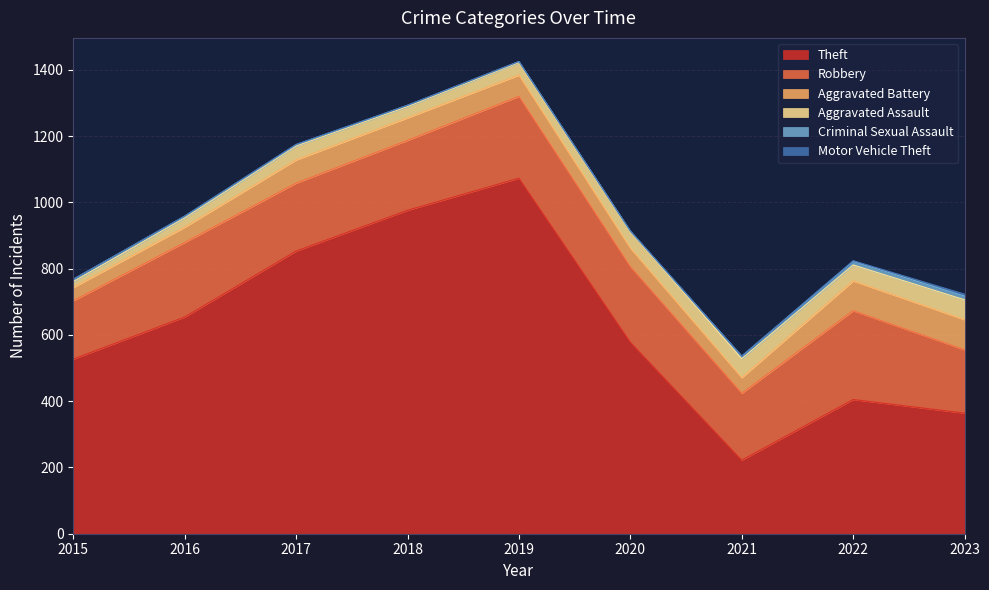

Reading right to left, extract all data points from this chart.

Theft: 2023=364	2022=405	2021=222	2020=578	2019=1073	2018=976	2017=853	2016=654	2015=527
Robbery: 2023=191	2022=268	2021=202	2020=228	2019=247	2018=211	2017=205	2016=225	2015=176
Aggravated Battery: 2023=91	2022=90	2021=47	2020=56	2019=64	2018=68	2017=70	2016=46	2015=40
Aggravated Assault: 2023=60	2022=48	2021=57	2020=50	2019=38	2018=34	2017=42	2016=28	2015=18
Criminal Sexual Assault: 2023=11	2022=11	2021=8	2020=1	2019=3	2018=4	2017=4	2016=5	2015=7
Motor Vehicle Theft: 2023=6	2022=2	2021=0	2020=1	2019=0	2018=0	2017=1	2016=1	2015=0